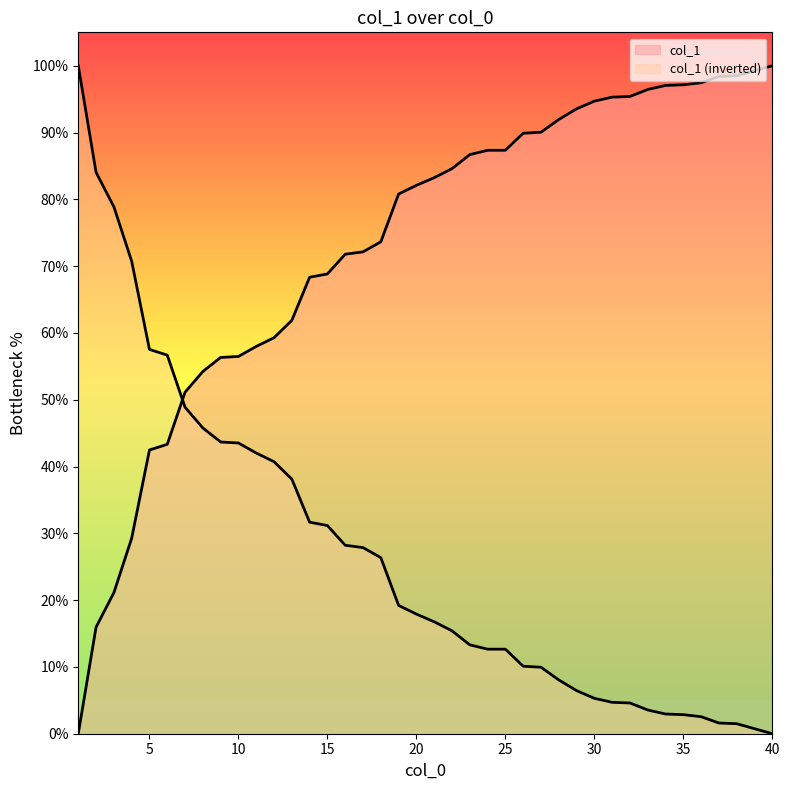

Read the value at 26.

10.1